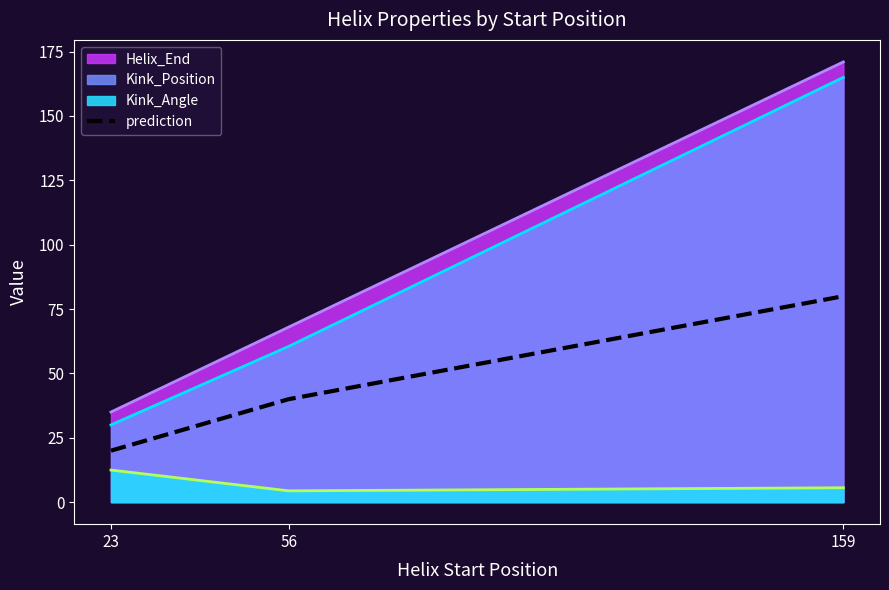

Which has a higher value, 23 or 56?

56